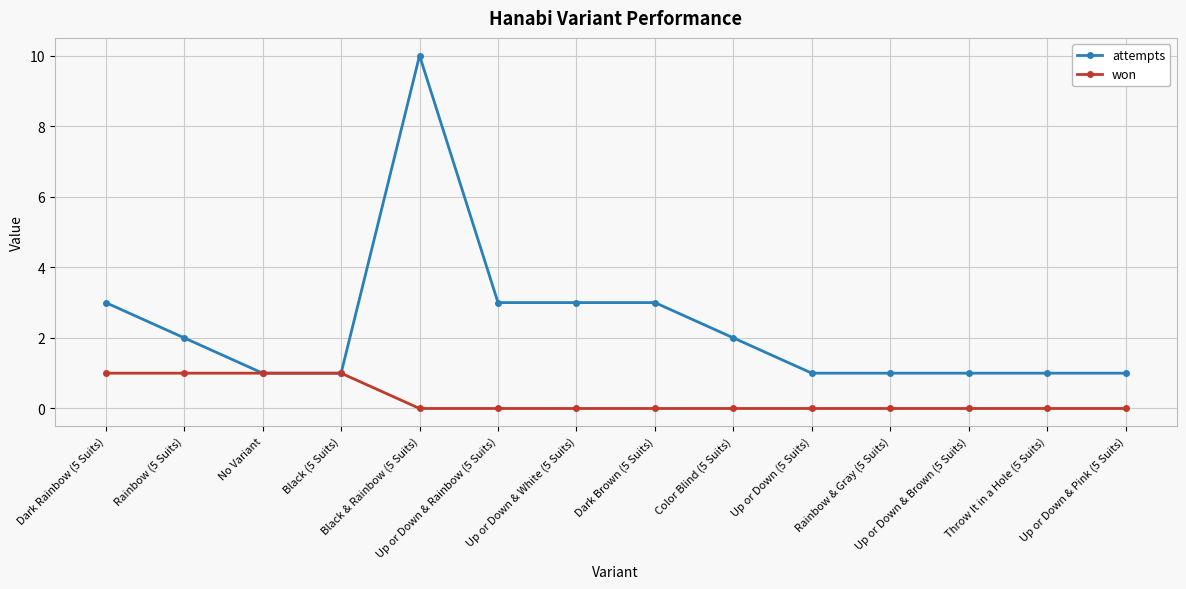

What is the difference between the second highest and second lowest values in the won series?

1